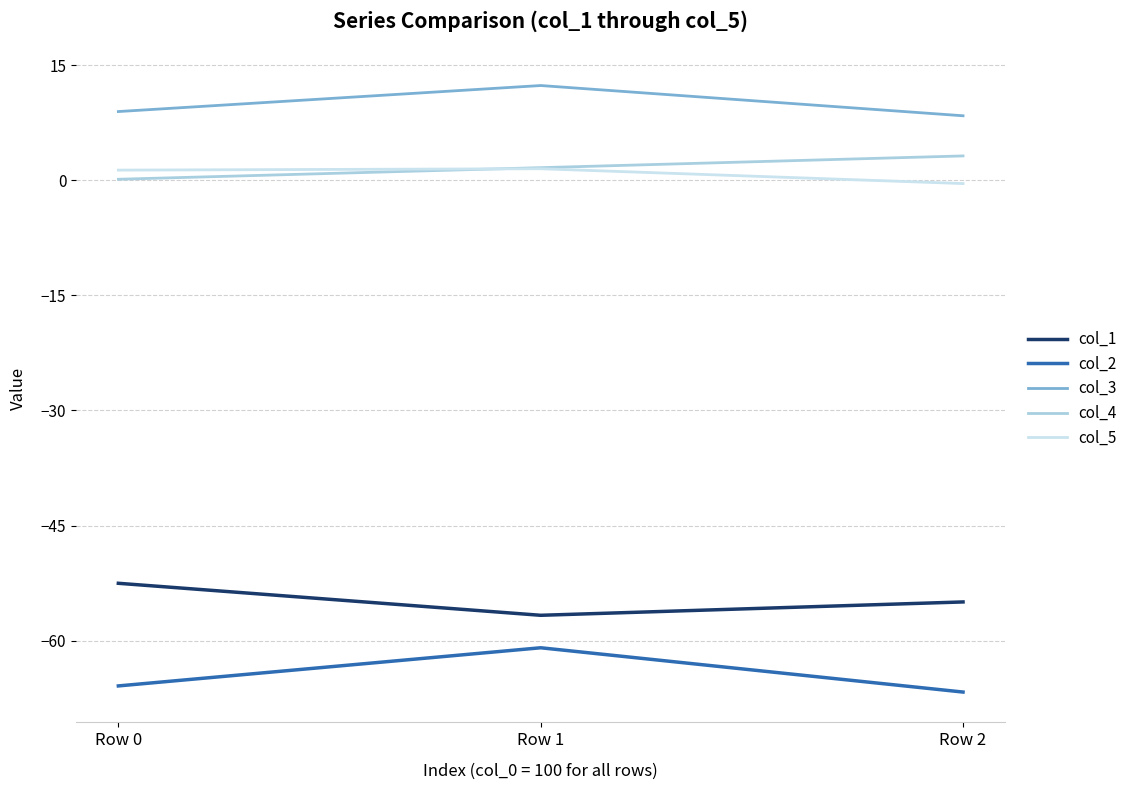

How many lines are shown in the chart?

5